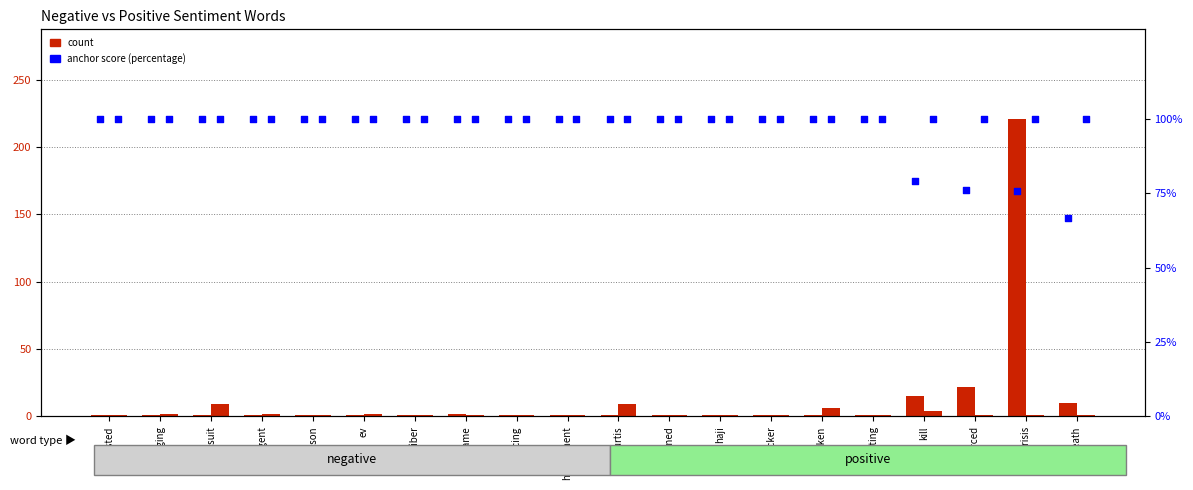

At which category is the sum across all series the highest?

crisis